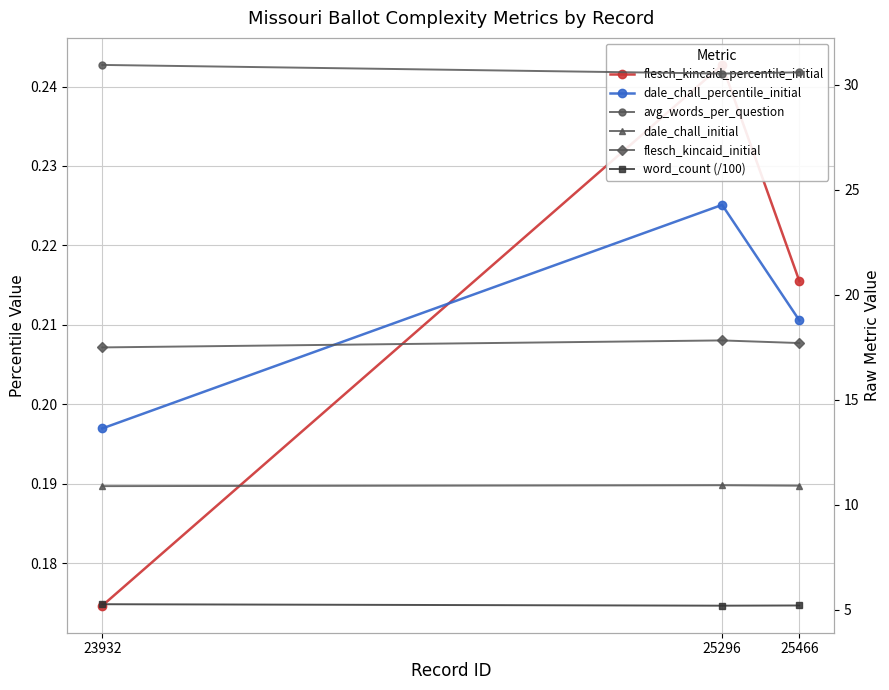

The value of dale_chall_initial at 25296 is 5.2. True or false?

False